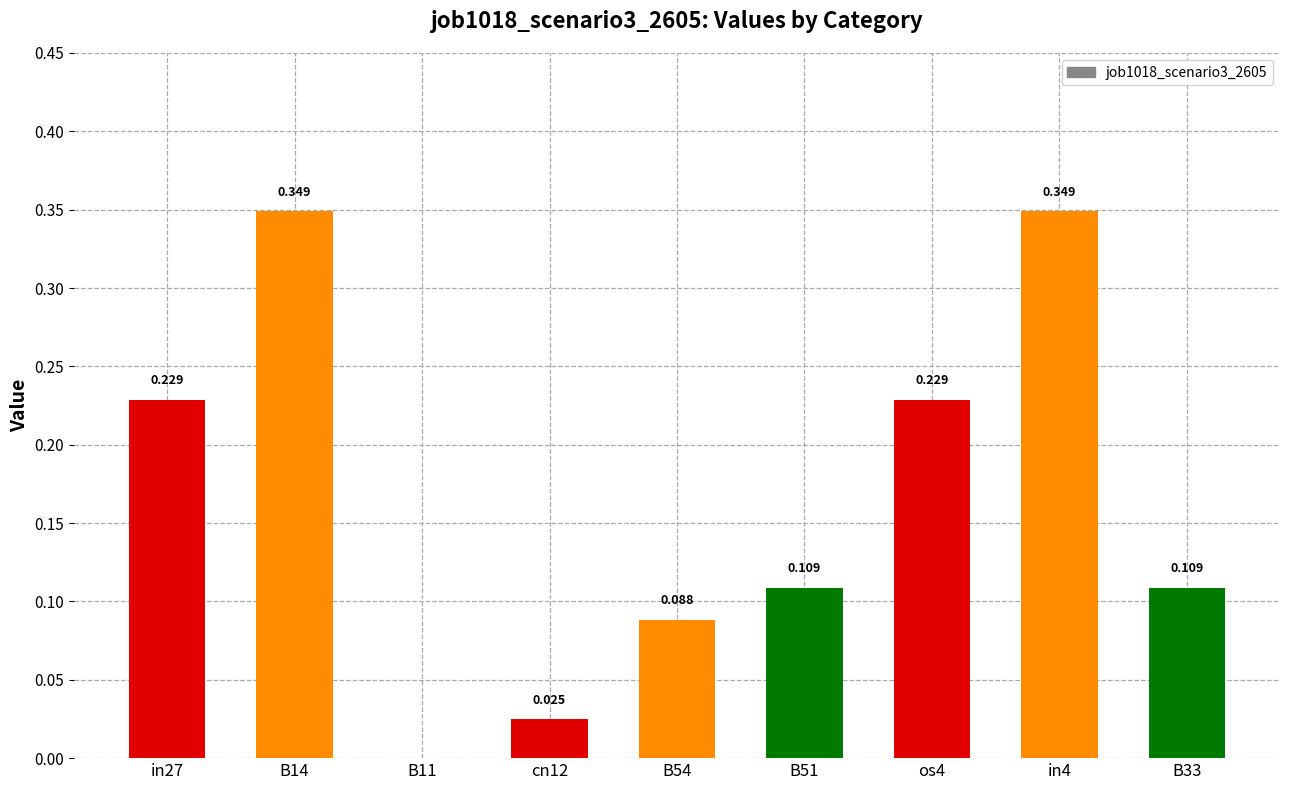

What is the label of the 2nd bar from the right?

in4